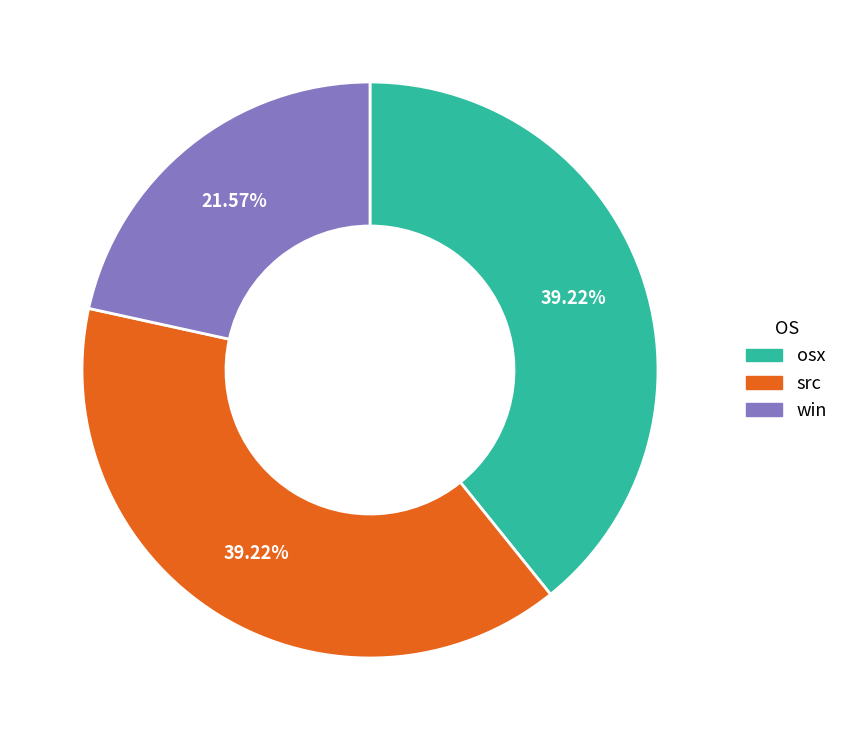

Does any single category account for the majority?

No